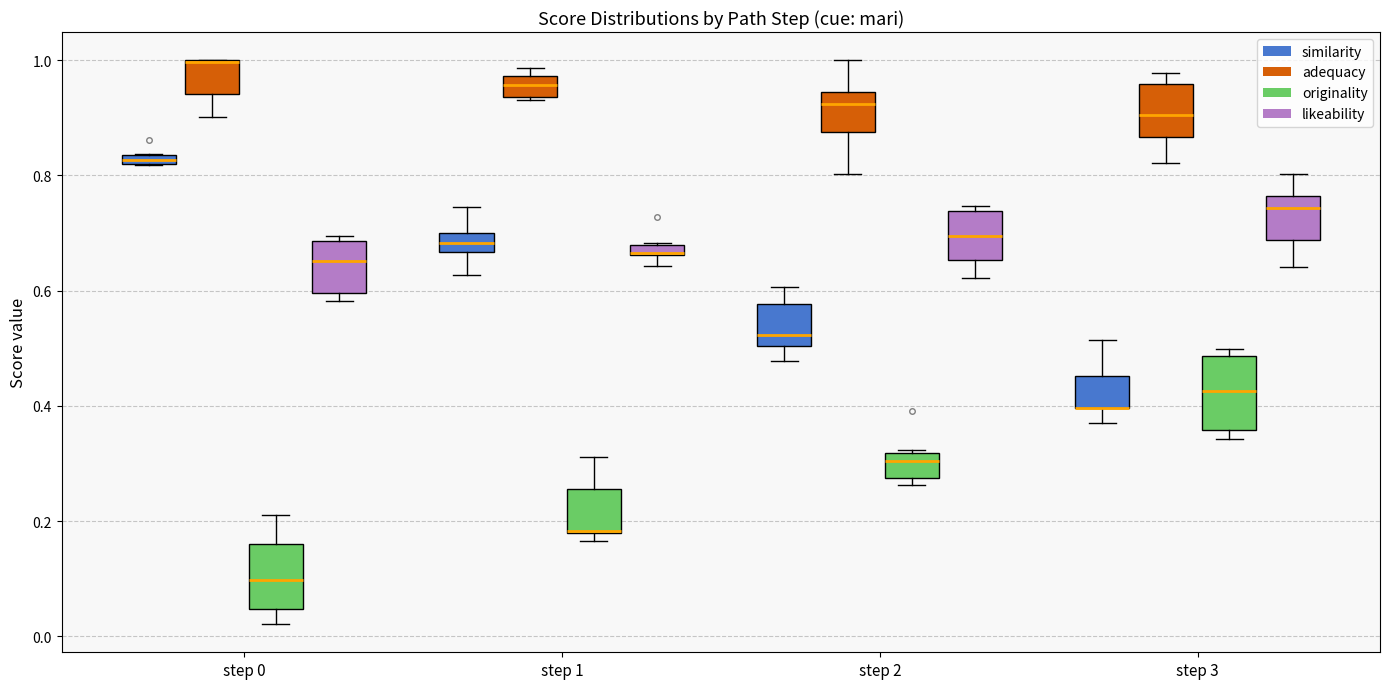

Where does the upper whisker of the box for step 2 (adequacy) end on the y-axis? The values are not printed on the chart, so give them approximately, as read against the axis.

1.00